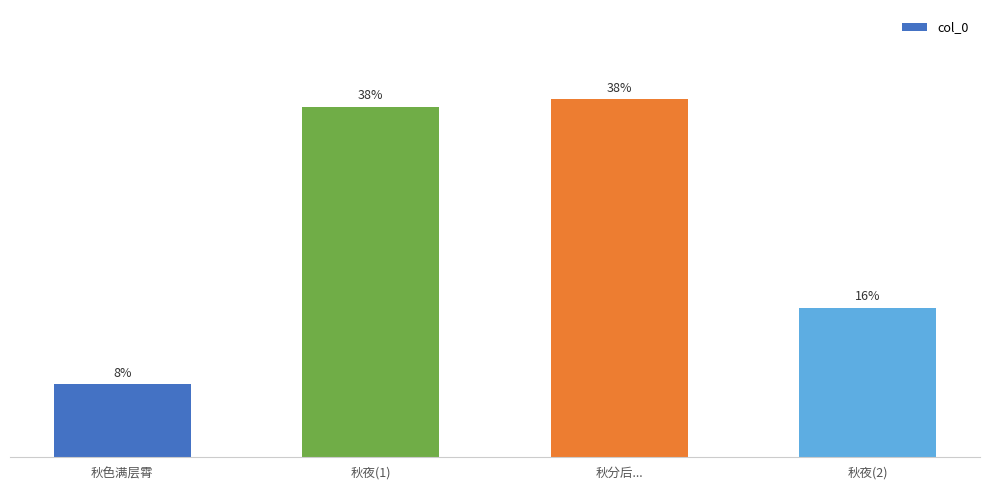

Does the chart contain any negative values?

No